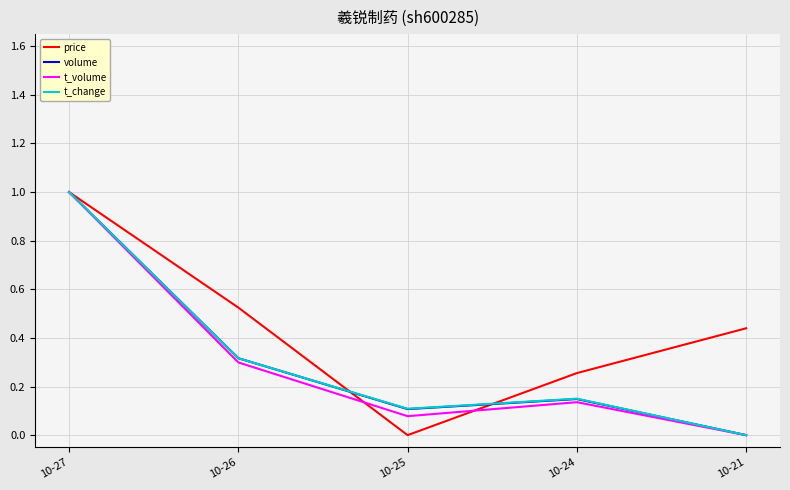

What are all the series names shown in the legend?

price, volume, t_volume, t_change